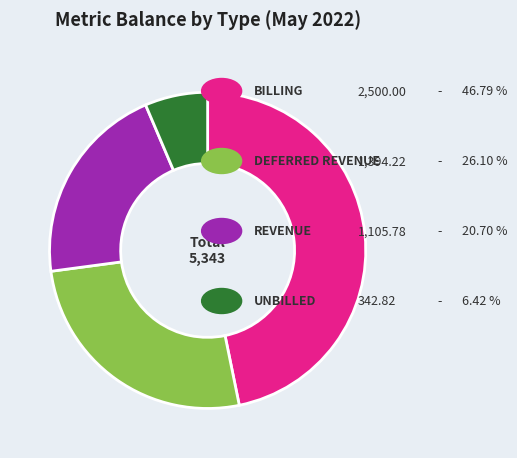

How many slices are in this pie chart?

4